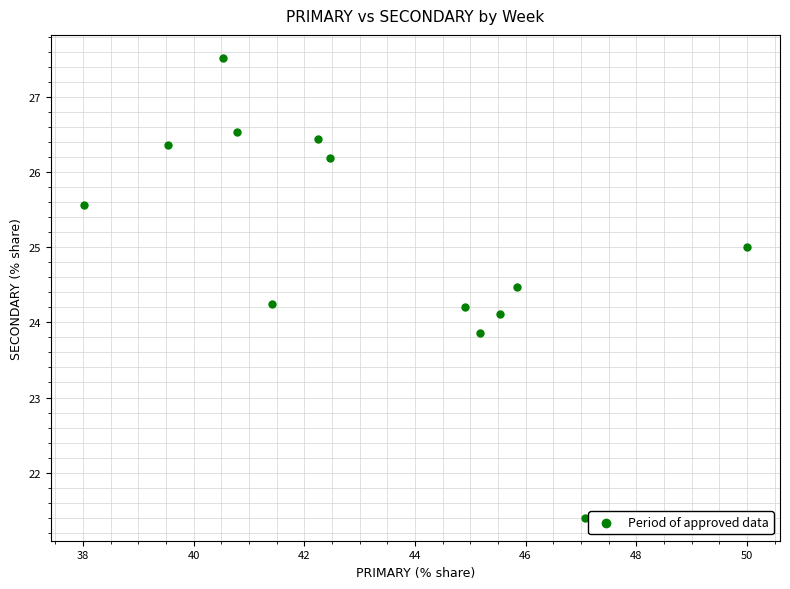

What is the range of X values (max minus min)?

12.0